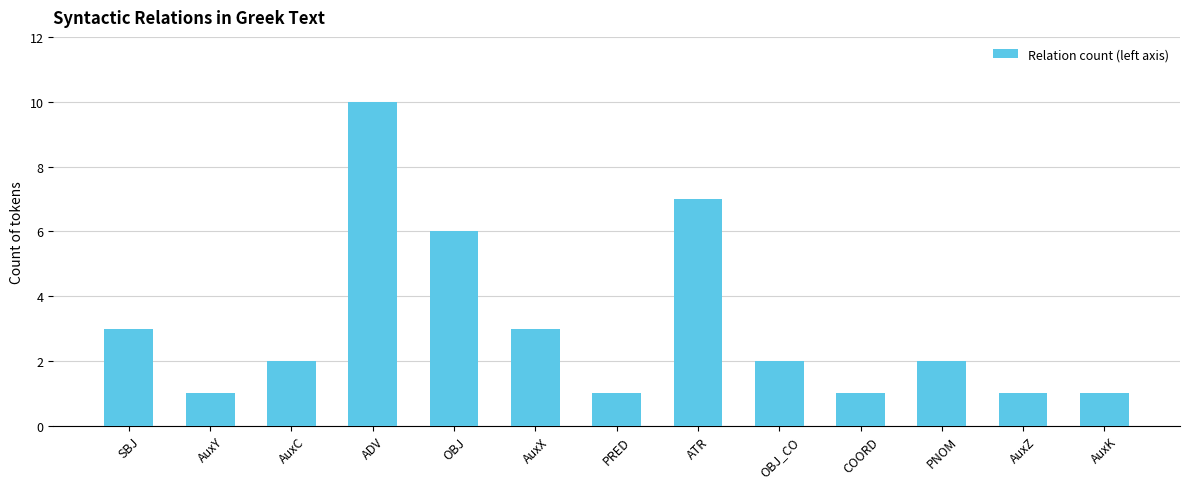

What is the label of the 1st bar from the right?

AuxK